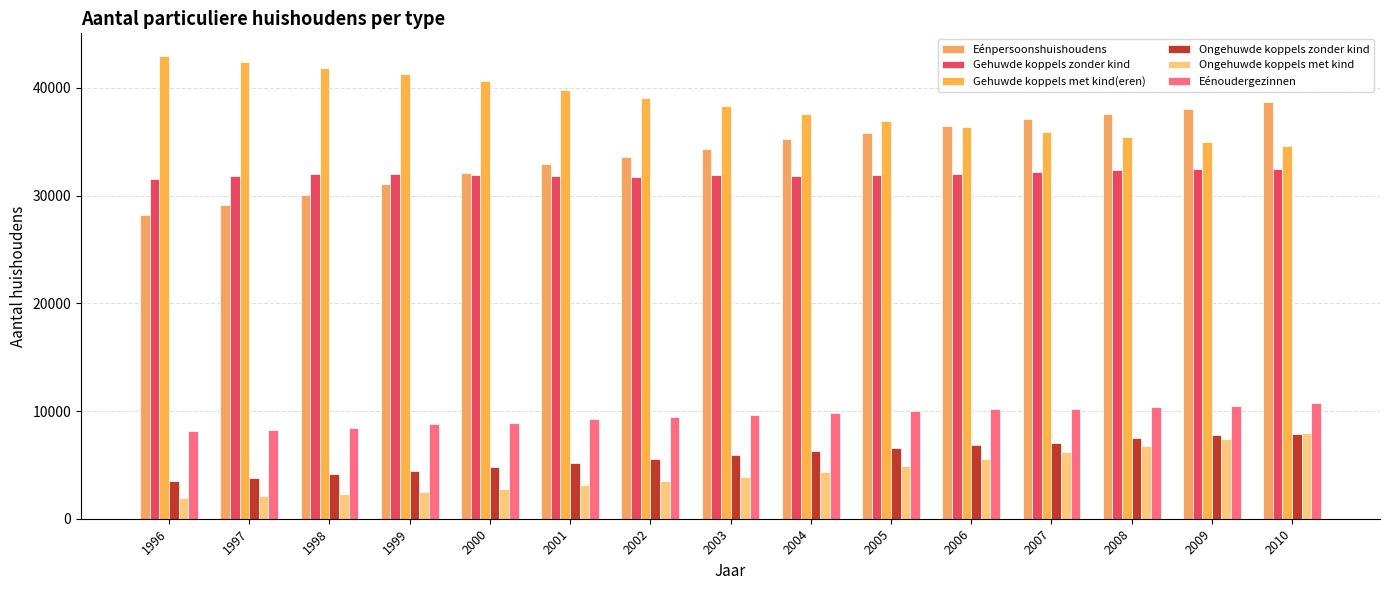

How many groups of bars are there?

15